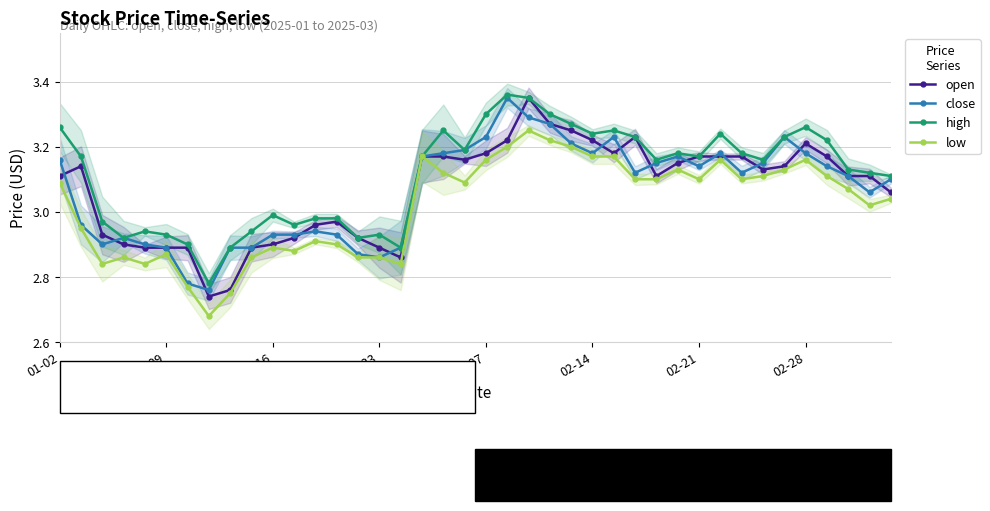

True or false: low has more than 2 interior local peaks.

True